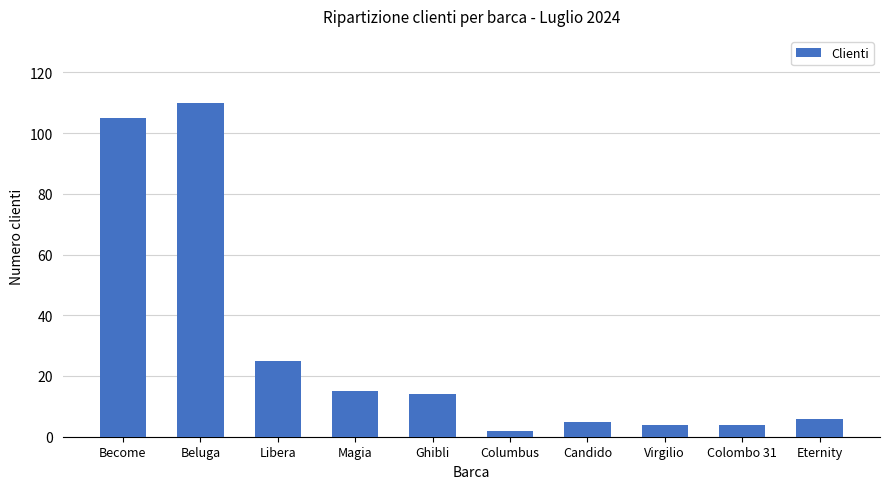

Reading left to right, transcribe all the data shown in this chart.

105	110	25	15	14	2	5	4	4	6